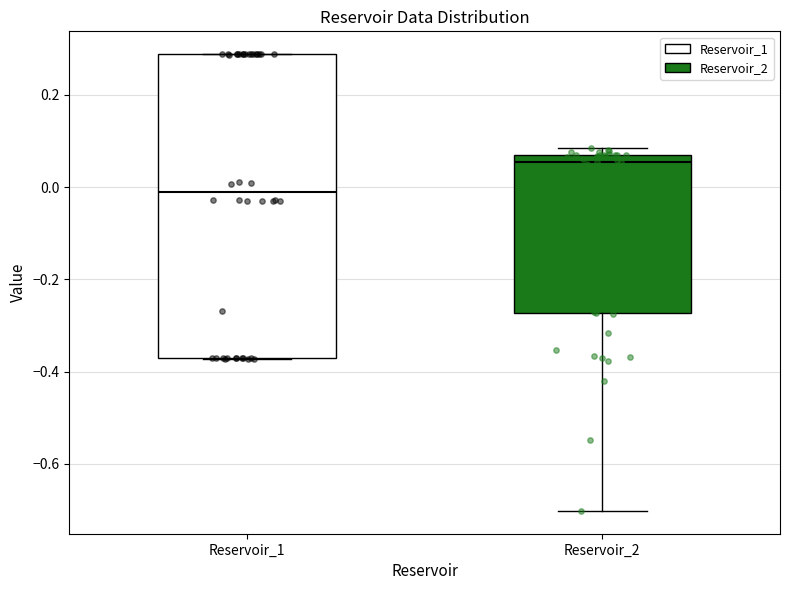

Reading left to right, transcribe this box plot: for each box, give where its median line is, the range the box spans, and where its two whiskers end, as read against the y-axis. The values are not printed on the chart, so give them approximately, as read against the axis.

Reservoir_1: median -0.02, box -0.38 to 0.28, whiskers -0.38 to 0.28
Reservoir_2: median 0.06 (just below the box's upper edge), box -0.28 to 0.06, whiskers -0.70 to 0.08